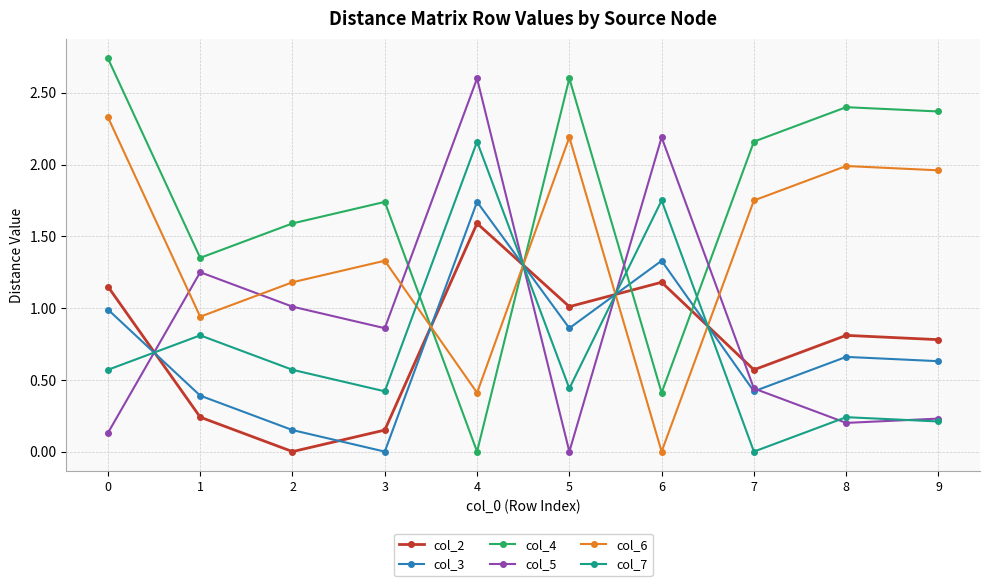

Which category has the highest value in the col_5 series?

4